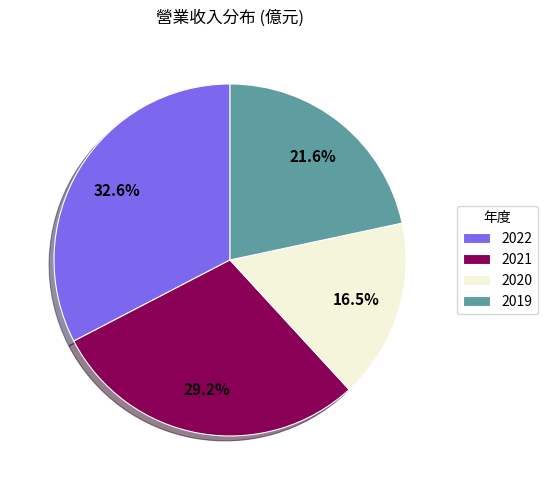

To the nearest percent, what is the difference between the largest and smallest slice percentages?

16%